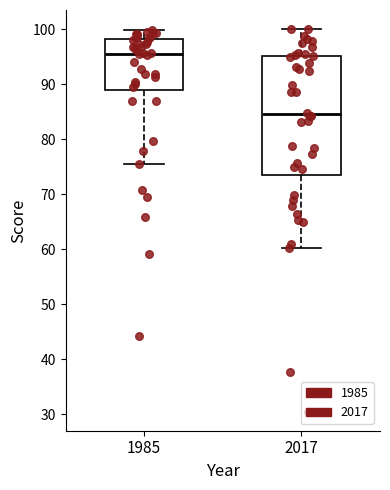

Reading left to right, read every box against the y-axis: the position of its median line, the range the box covers, and the ends of its whiskers. The values are not printed on the chart, so give them approximately, as read against the axis.

1985: median 96, box 89 to 98, whiskers 75 to 100
2017: median 84, box 73 to 95, whiskers 60 to 100